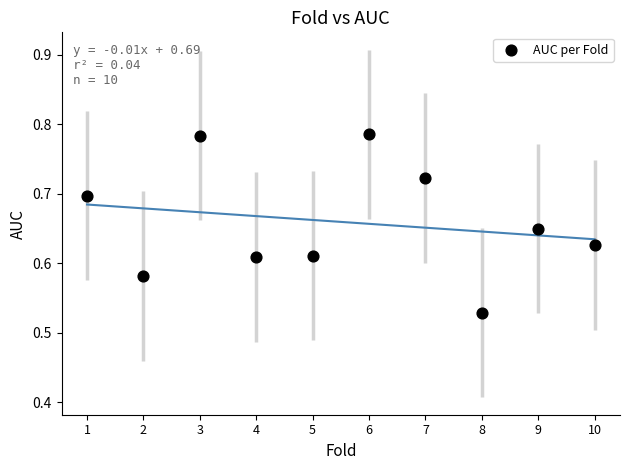

What is the range of X values (max minus min)?

9.0